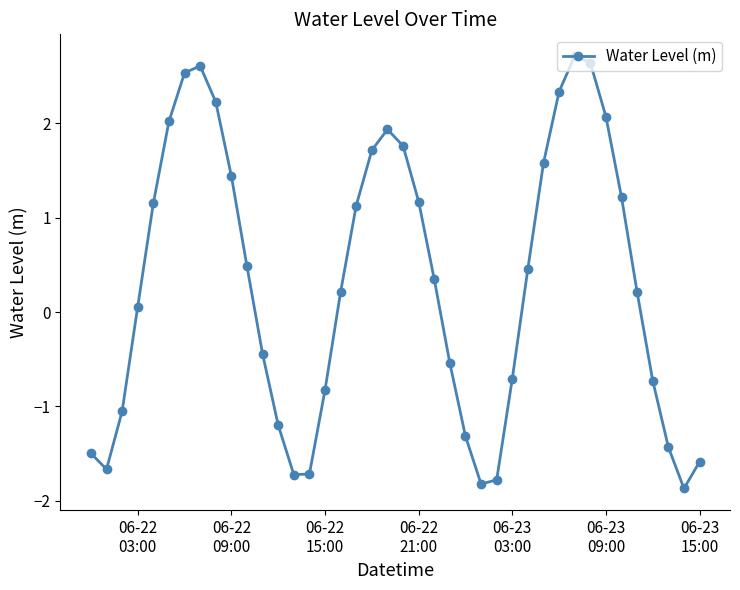

What is the sum of all values?

12.1